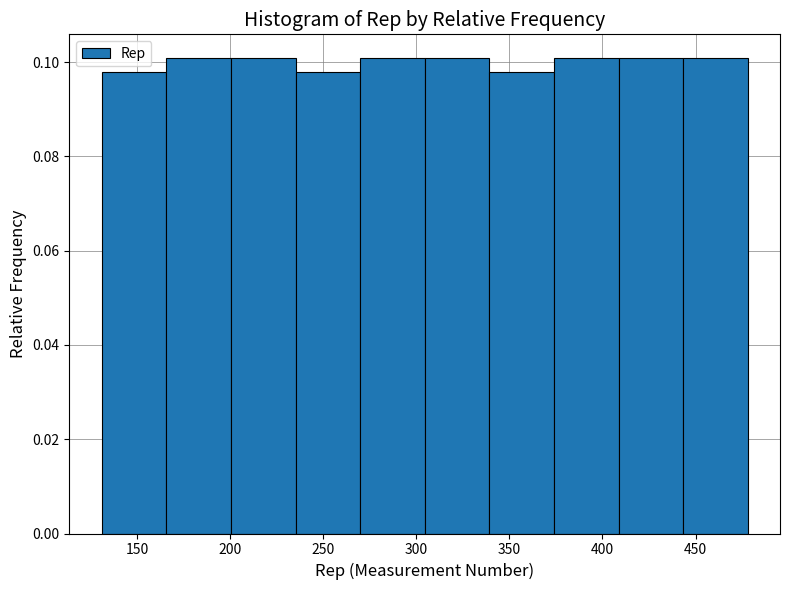

Reading left to right, list every bar in this chart as the range it spans on the x-axis followed by its height. Neither the bar edges nor the heights are printed on the chart, so give them approximately, as read against the axes.

130 to 165: 0.098
165 to 200: 0.100
200 to 235: 0.100
235 to 270: 0.098
270 to 305: 0.100
305 to 340: 0.100
340 to 375: 0.098
375 to 410: 0.100
410 to 445: 0.100
445 to 480: 0.100